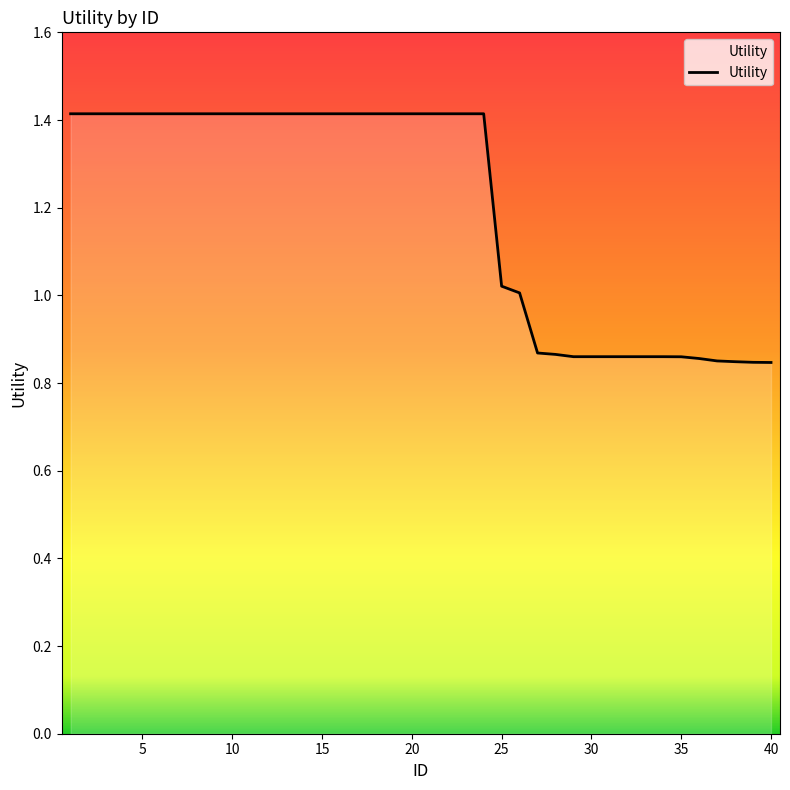

What is the difference between the maximum and minimum values?

0.6